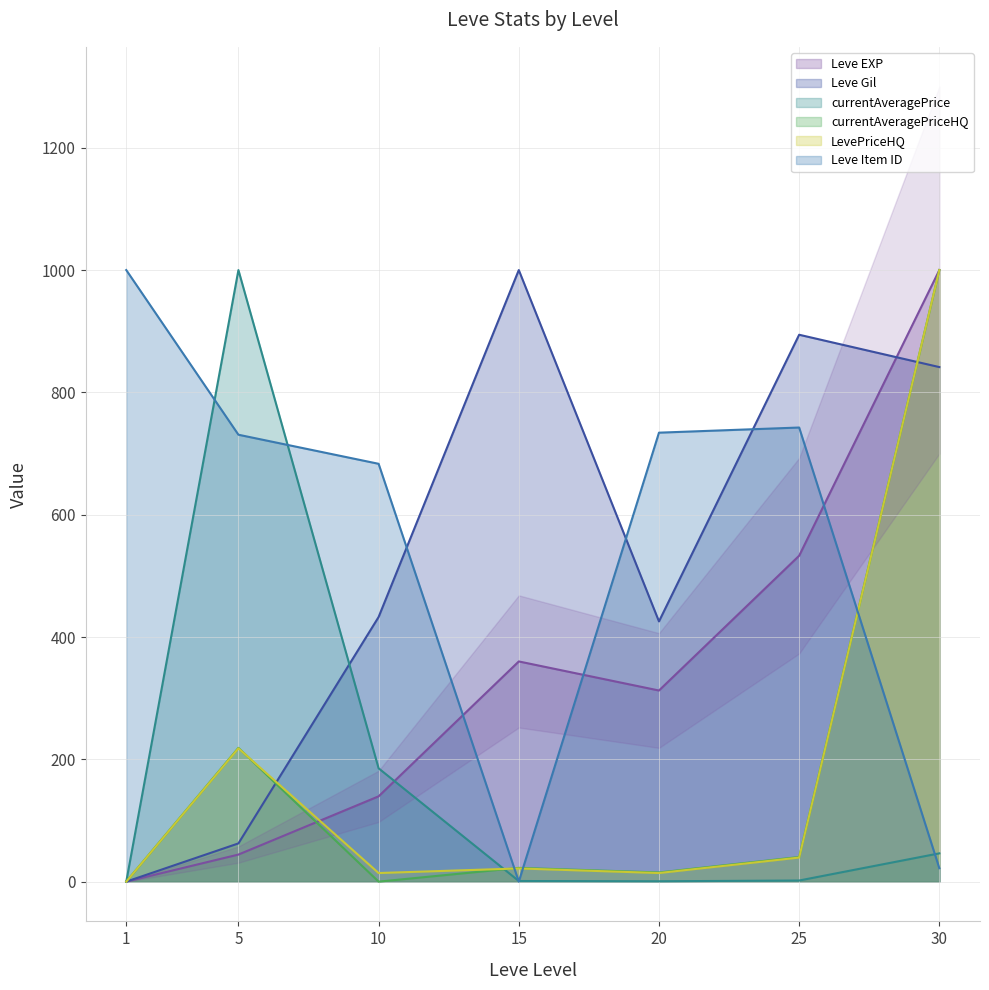

What is the maximum value for currentAveragePriceHQ?

1000.0